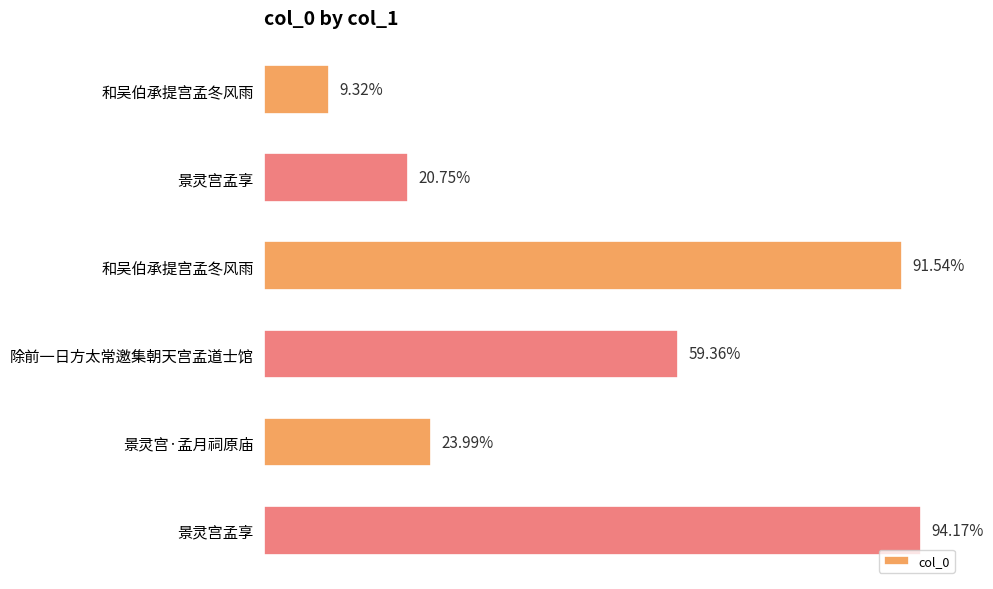

Does the chart contain any negative values?

No